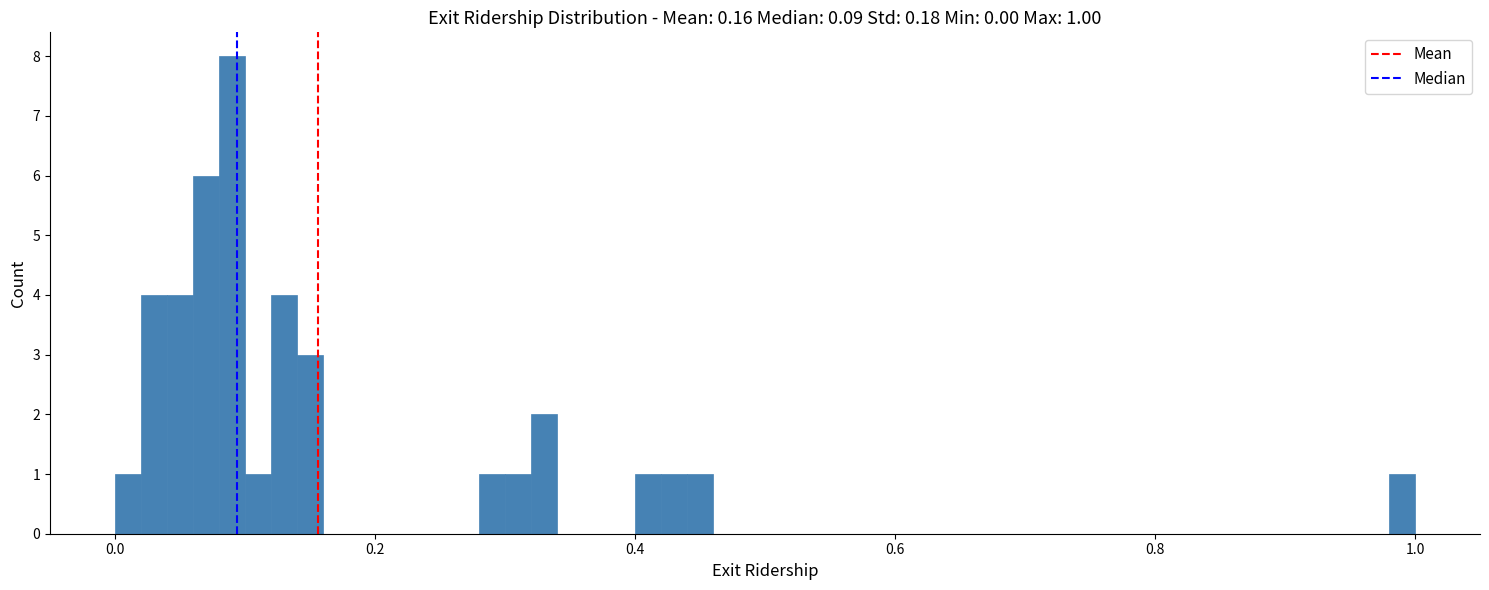

Around what value on the x-axis is the tallest bar? Give the approximate position of its centre, as read against the axis.

0.10